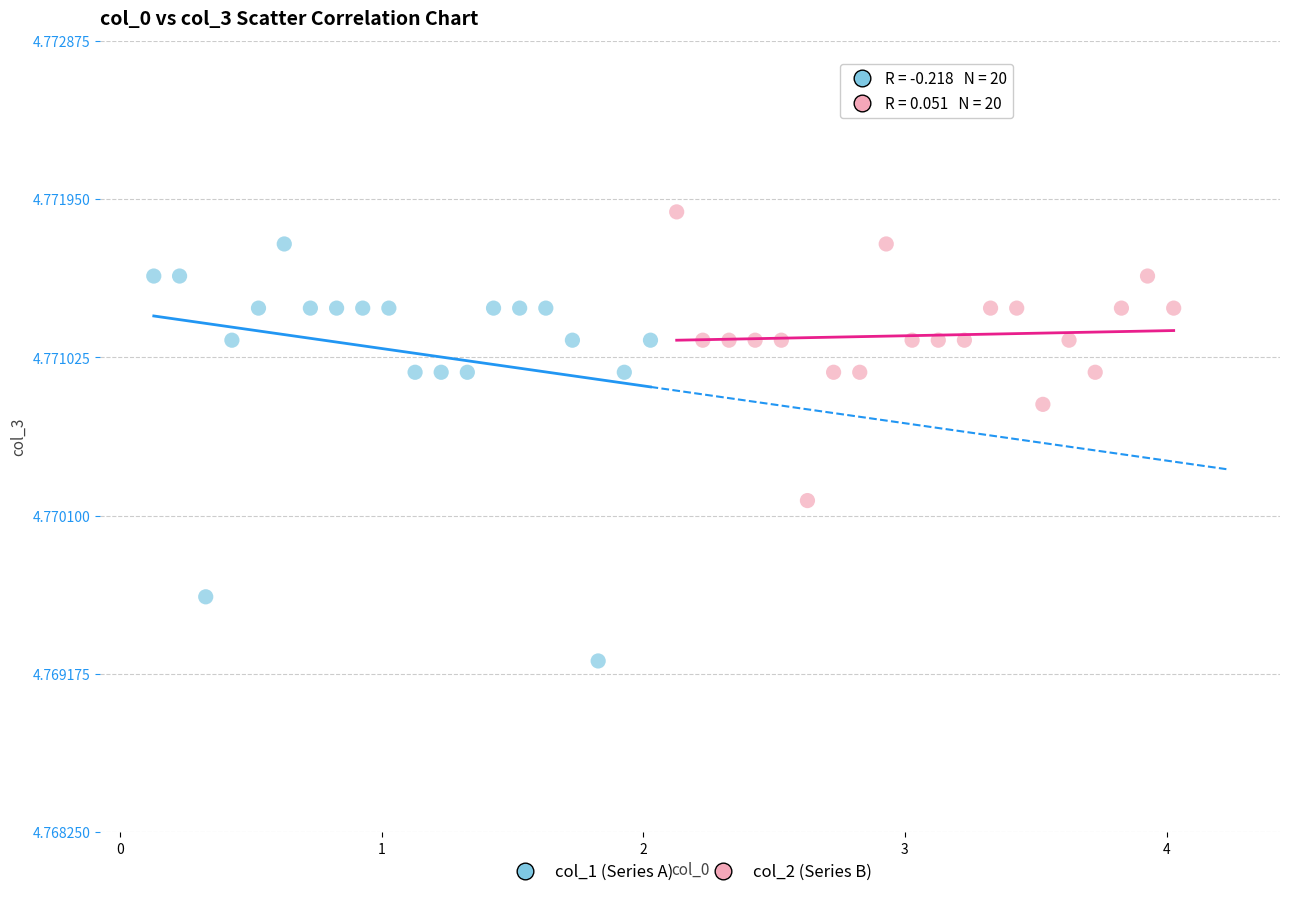

Which series has the widest spread of Y values?

col_1 (Series A)